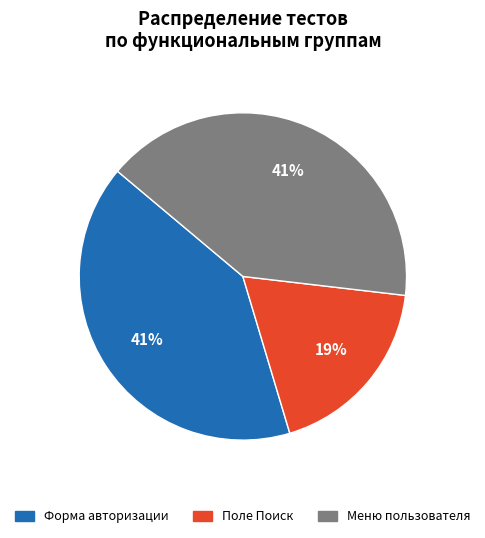

How many segments does this pie chart have?

3